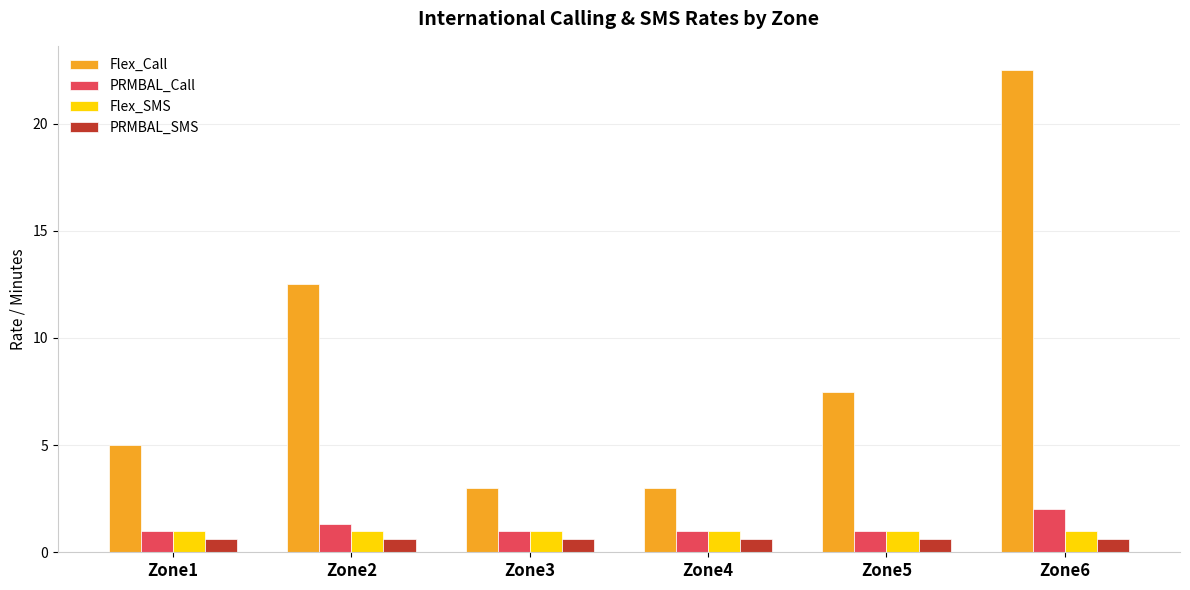

What is the value of the PRMBAL_SMS bar at the 5th from the left?

0.6